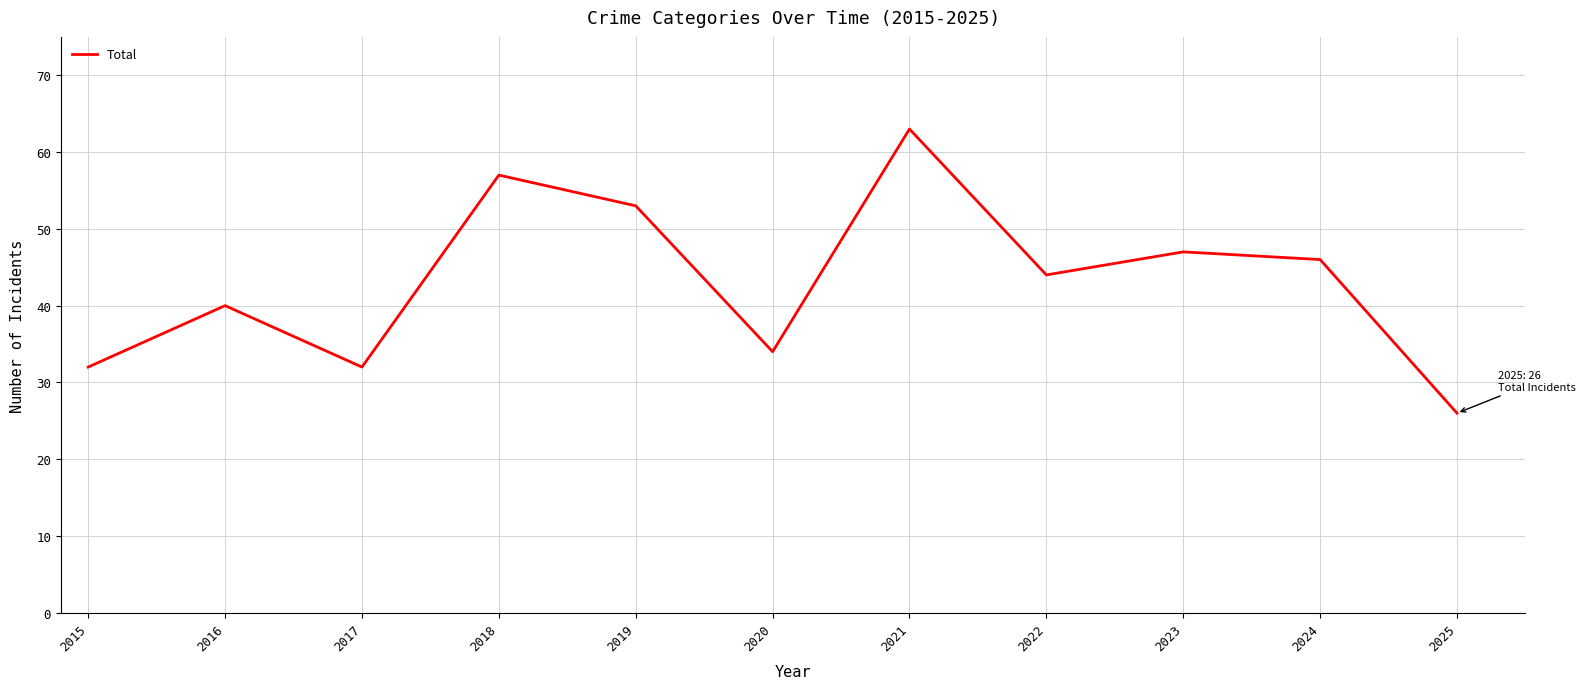

What is the maximum value shown in the chart?

63